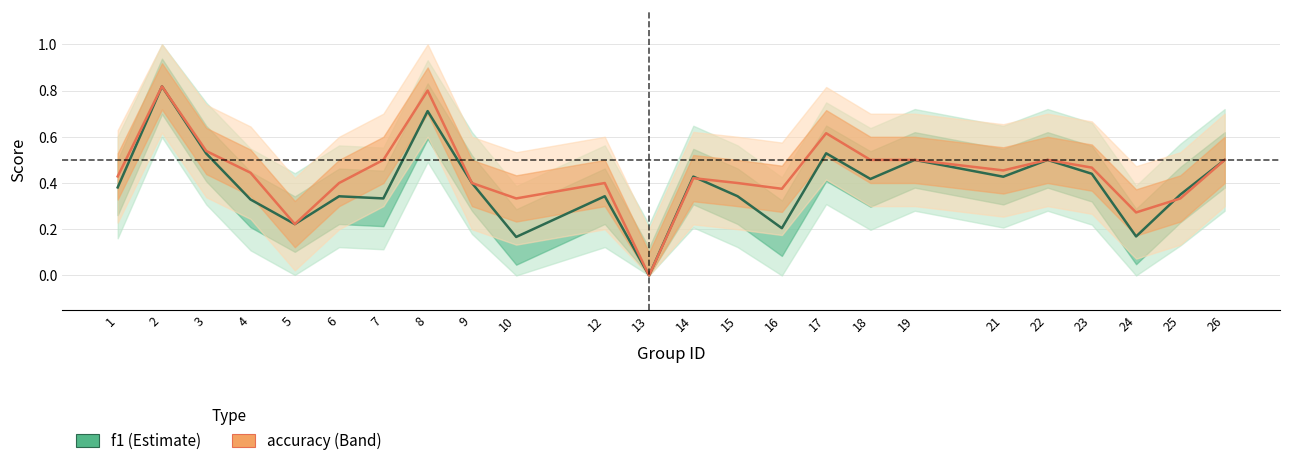

True or false: accuracy has a value of 0.5 at 3.

True